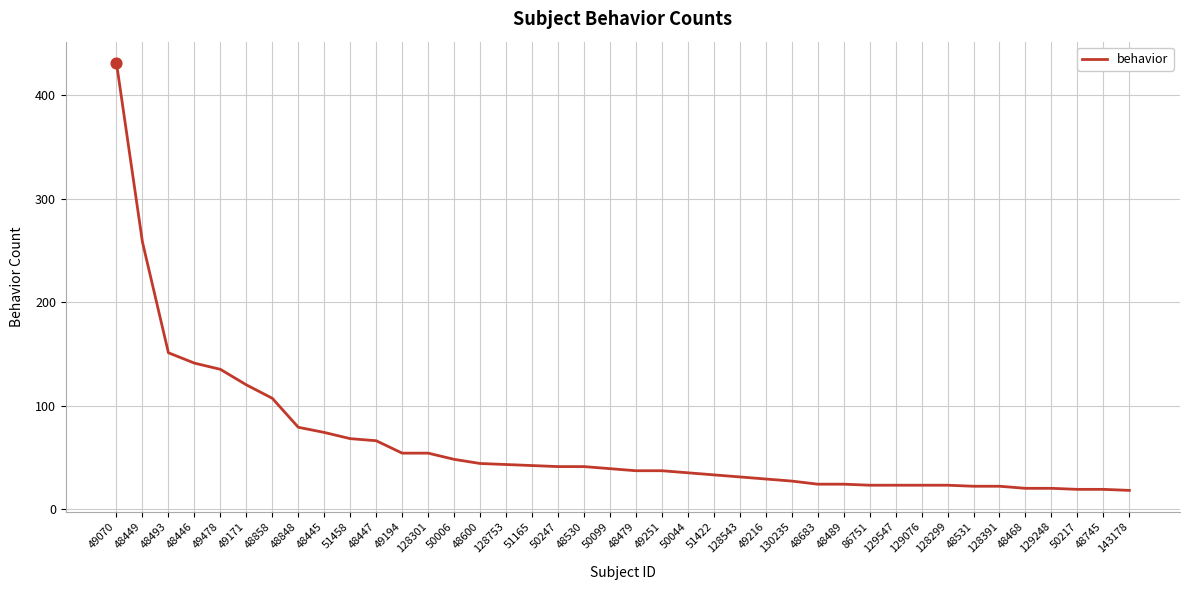

Approximately how many times larger is the value at 50006 compared to 86751?

2.1